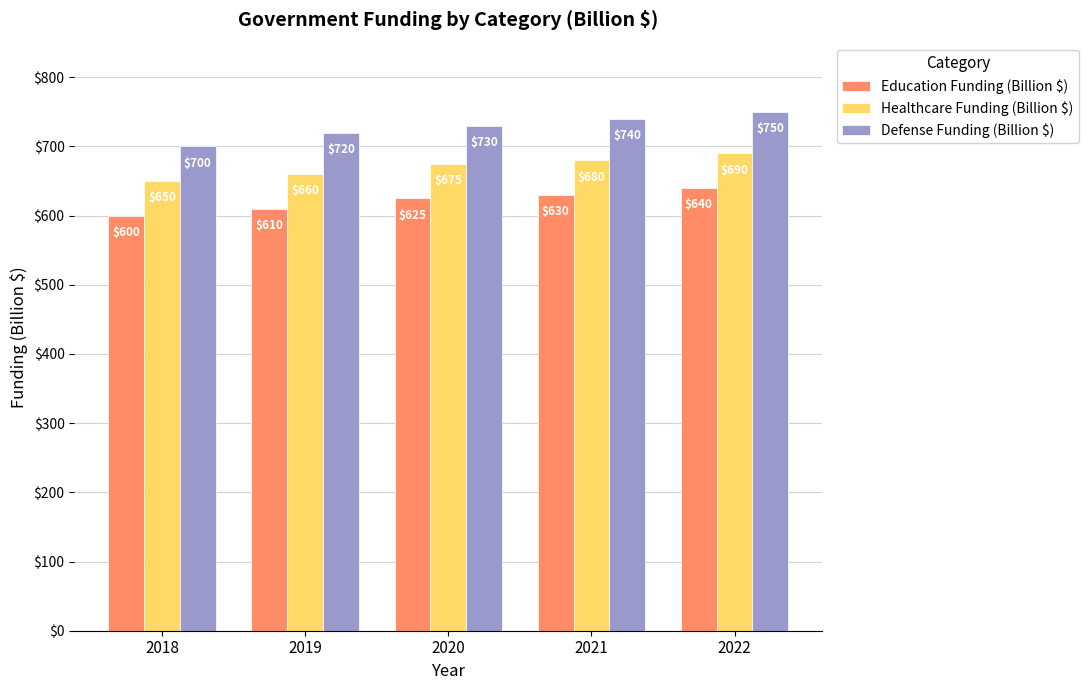

Reading left to right, extract all data points from this chart.

Education Funding (Billion $): 600	610	625	630	640
Healthcare Funding (Billion $): 650	660	675	680	690
Defense Funding (Billion $): 700	720	730	740	750